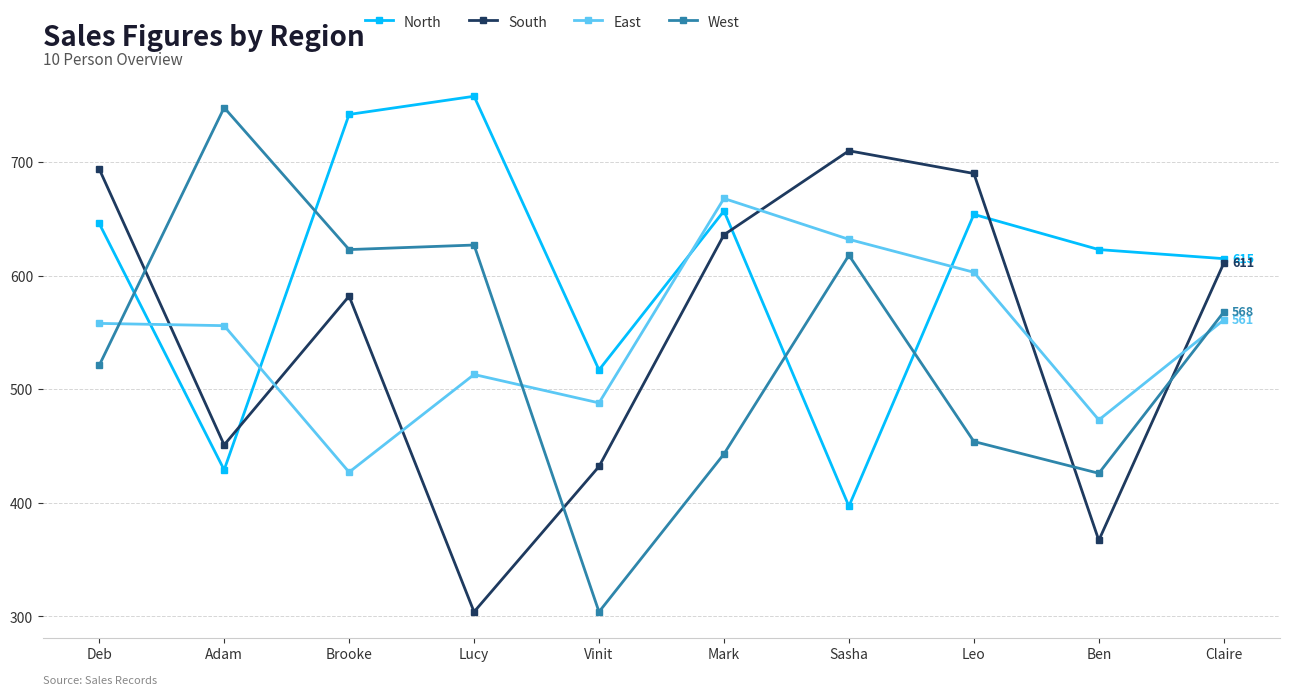

How many interior local valleys does the South series have?

3